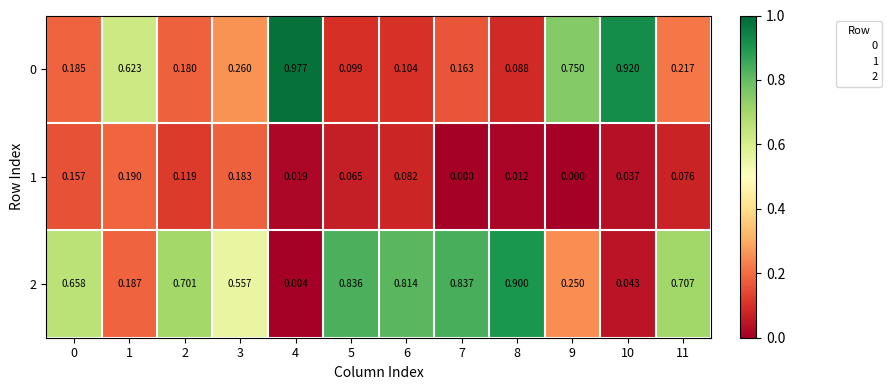

List the series in order of their peak value, lowest first.

1, 2, 0